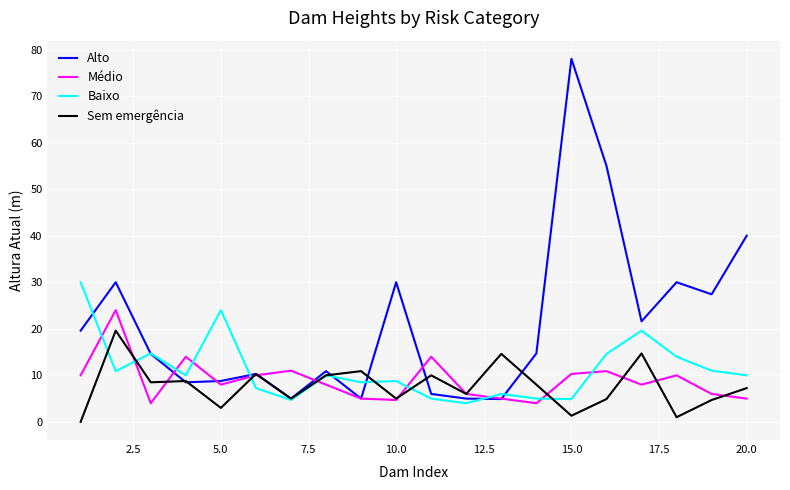

Which series has the largest total across all categories?

Alto